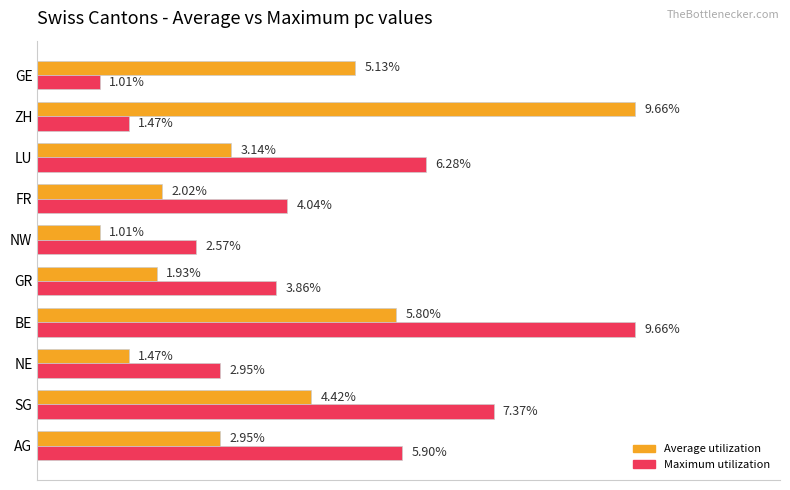

Which series changed the most between SG and NW?

Maximum utilization